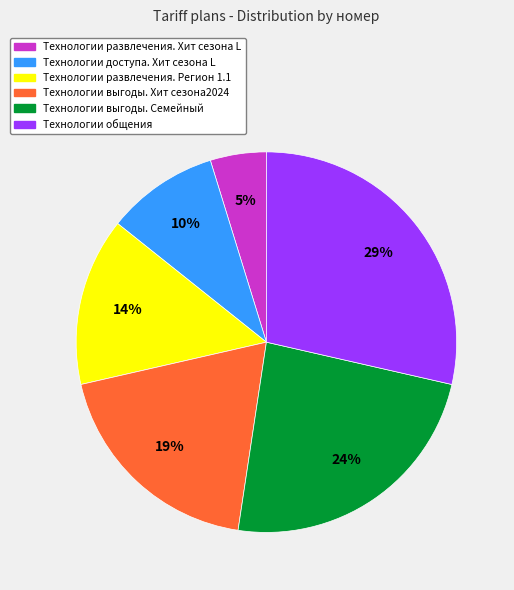

Is there a majority slice in this chart?

No